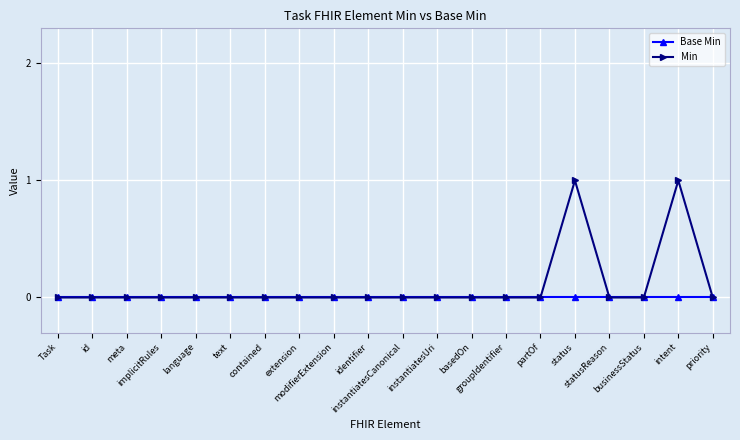

List the series in order of their peak value, highest first.

Min, Base Min